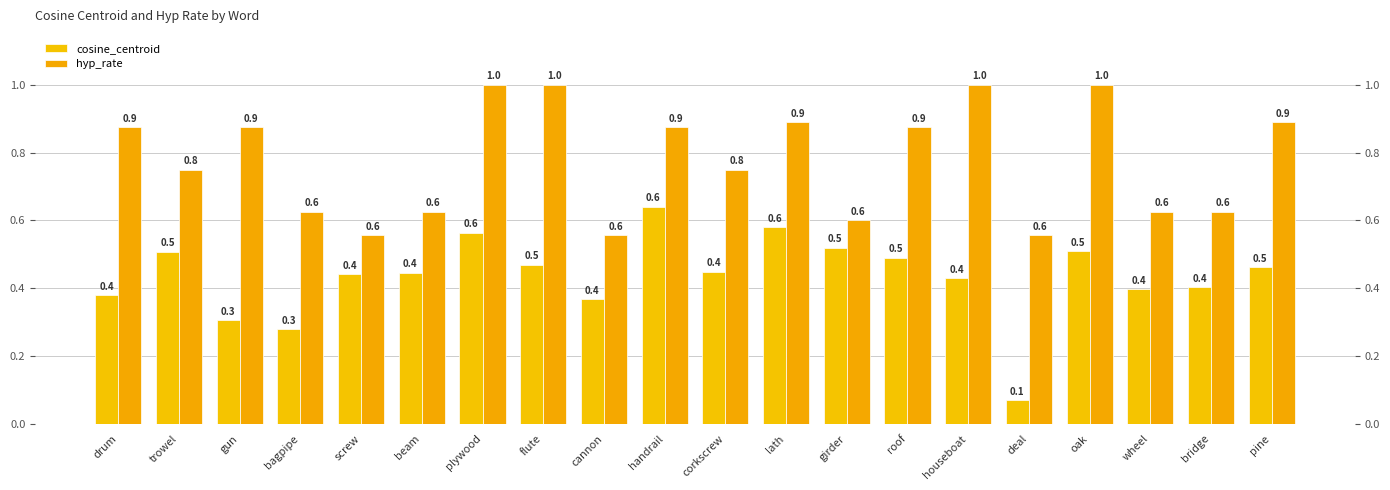

Is it true that cosine_centroid equals 0.6 at lath?

True